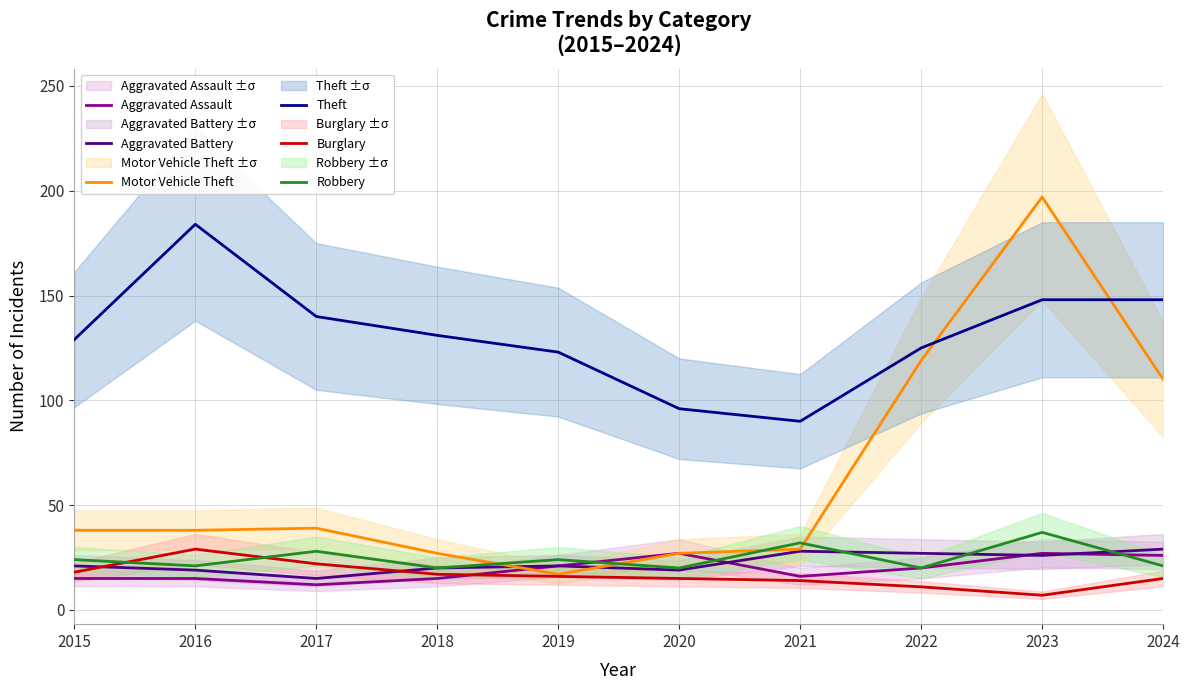

Count the number of categories in the chart.

10